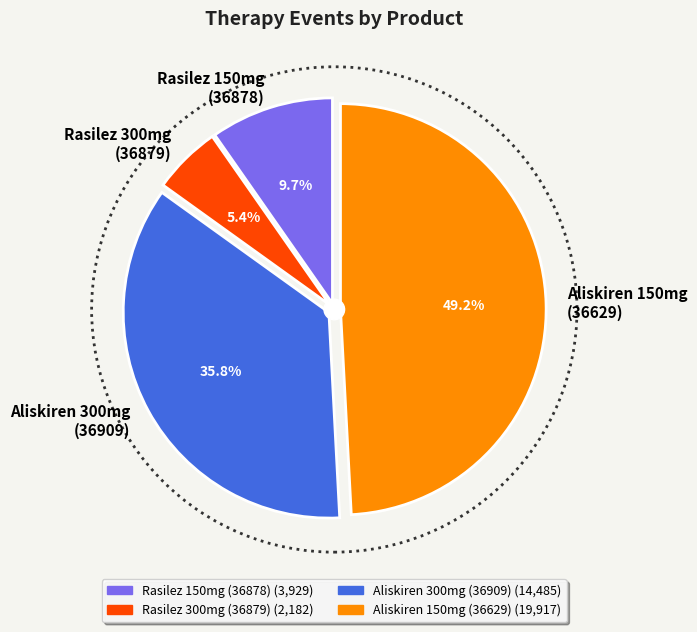

What percentage is the Aliskiren 300mg
(36909) slice, to the nearest percent?

36%